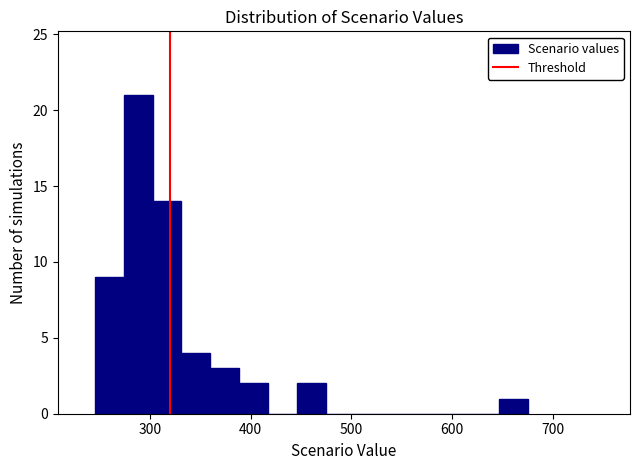

Read against the x-axis, roughly where is the centre of the tallest bar?

290